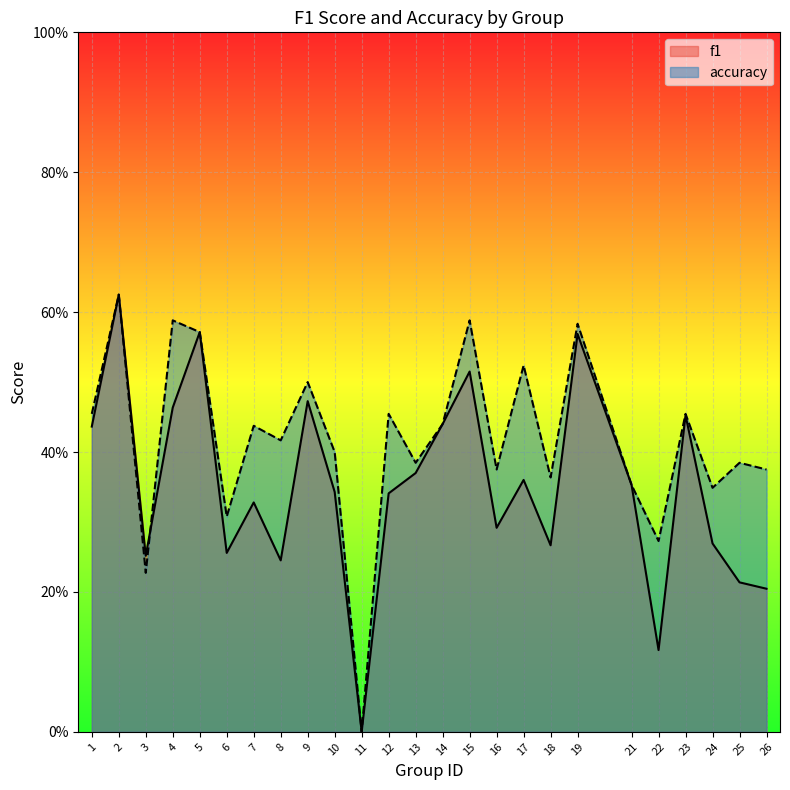

Which series changed the most between 11 and 17?

accuracy